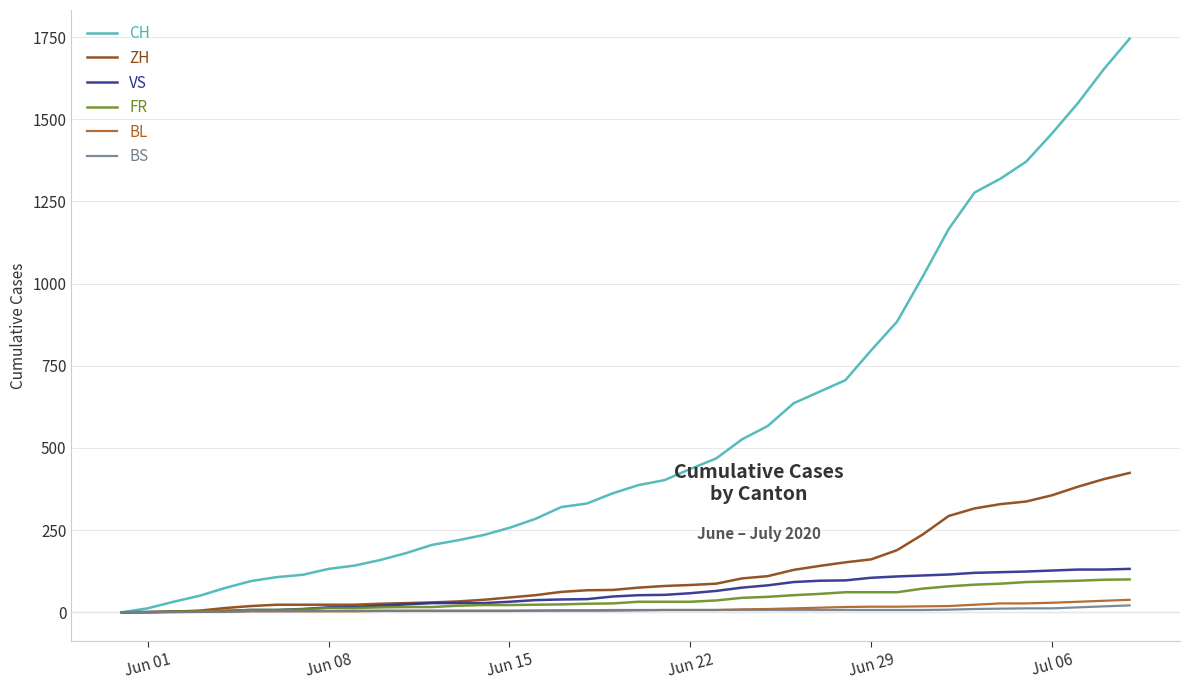

Is this an area chart (filled region under the line)?

No